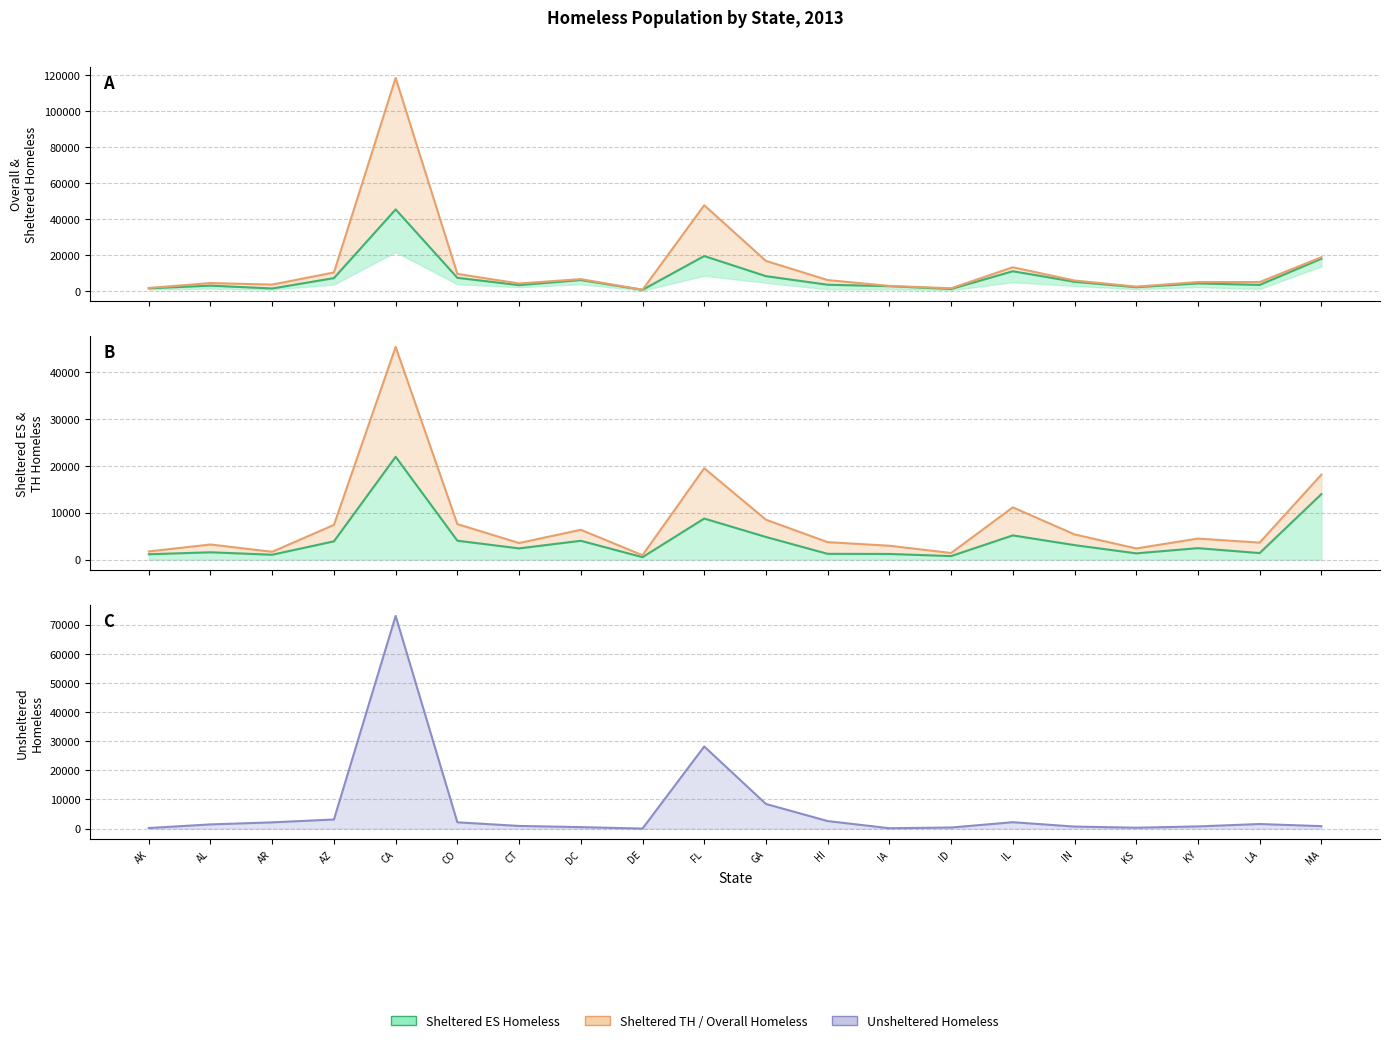

Reading left to right, what are all the values shown in this chart?

Sheltered Total Homeless: AK=1741	AL=3246	AR=1664	AZ=7431	CA=45554	CO=7591	CT=3529	DC=6353	DE=936	FL=19670	GA=8510	HI=3745	IA=2950	ID=1404	IL=11229	IN=5396	KS=2382	KY=4491	LA=3651	MA=18179
Overall Homeless: AK=1946	AL=4689	AR=3812	AZ=10562	CA=118552	CO=9754	CT=4448	DC=6865	DE=946	FL=47862	GA=16971	HI=6335	IA=3084	ID=1781	IL=13425	IN=6096	KS=2693	KY=5245	LA=5226	MA=19029
Sheltered ES Homeless: AK=1137	AL=1555	AR=1037	AZ=3893	CA=21928	CO=4025	CT=2390	DC=4010	DE=516	FL=8755	GA=4824	HI=1226	IA=1203	ID=745	IL=5160	IN=3087	KS=1329	KY=2439	LA=1389	MA=13962
Sheltered TH Homeless: AK=1741	AL=3215	AR=1664	AZ=7393	CA=45360	CO=7568	CT=3529	DC=6353	DE=926	FL=19484	GA=8510	HI=3720	IA=2950	ID=1404	IL=11140	IN=5372	KS=2373	KY=4481	LA=3617	MA=18120
Unsheltered Homeless: AK=205	AL=1443	AR=2148	AZ=3131	CA=72998	CO=2163	CT=919	DC=512	DE=10	FL=28192	GA=8461	HI=2590	IA=134	ID=377	IL=2196	IN=700	KS=311	KY=754	LA=1575	MA=850